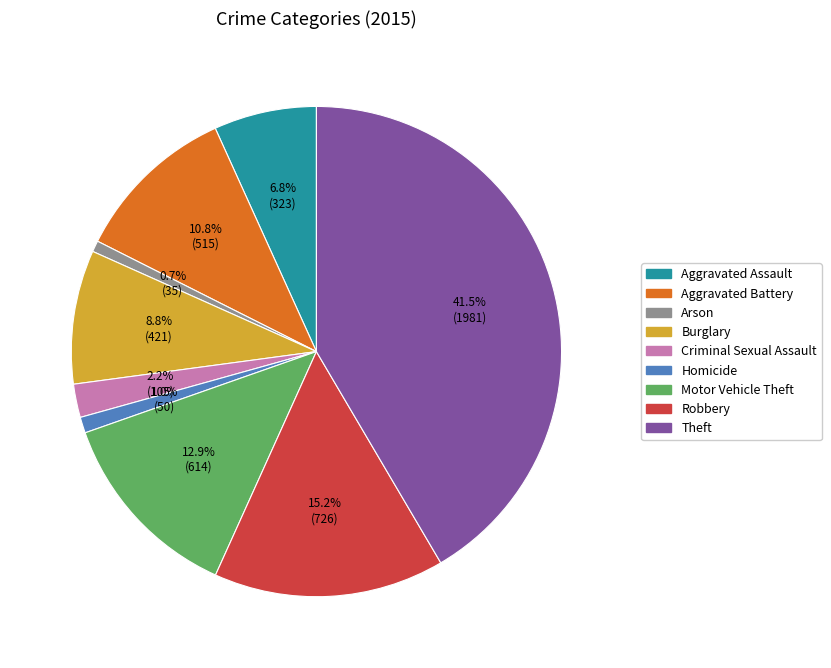

Which has a higher value, Burglary or Aggravated Assault?

Burglary